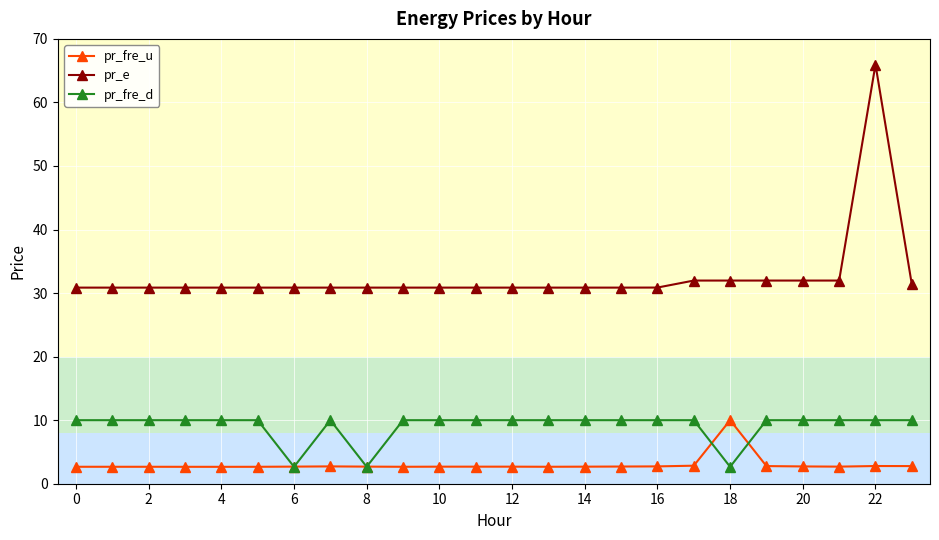

True or false: pr_fre_u and pr_e cross at least once.

False